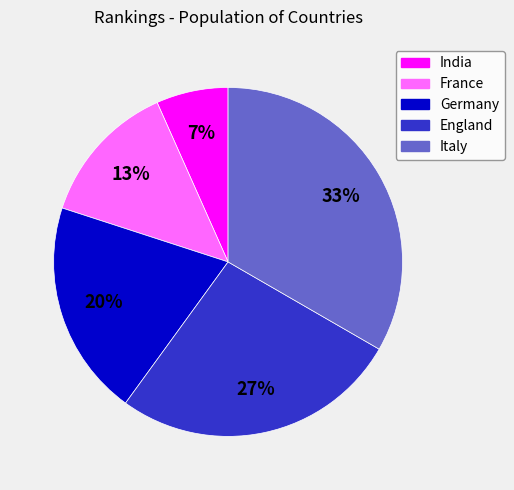

How many slices are in this pie chart?

5